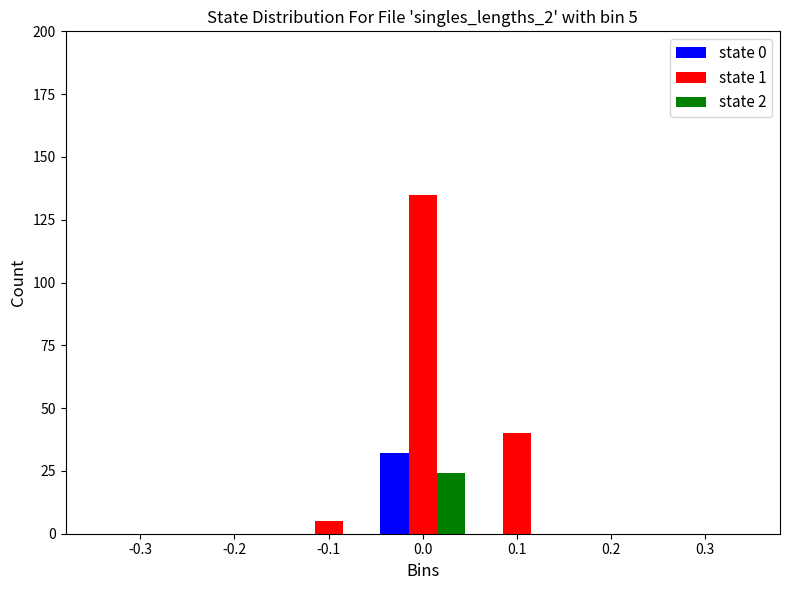

What is the sum of all state 2 values?

24